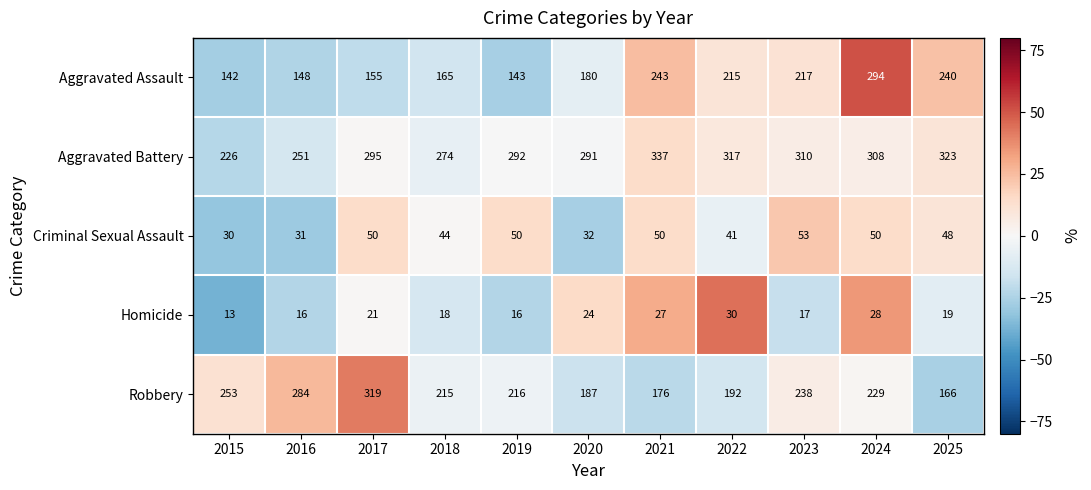

What is the sum of all Aggravated Assault values?

2142